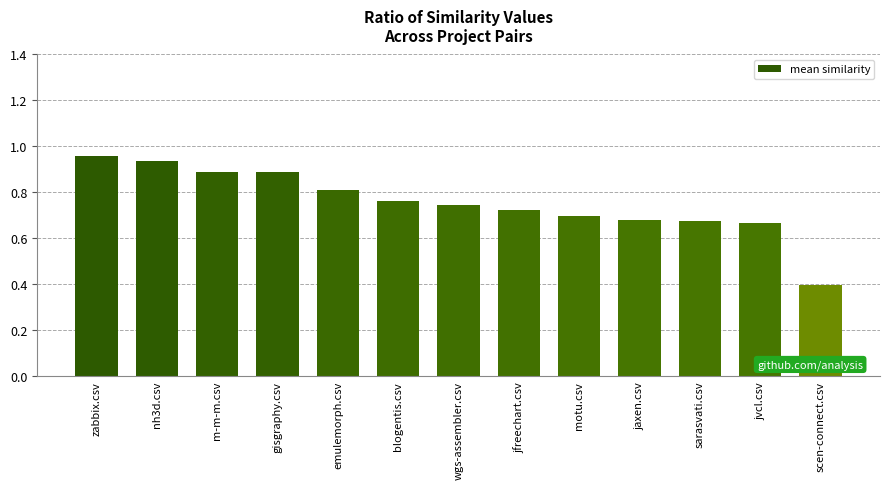

What is the difference between the values at blogentis.csv and nh3d.csv?

0.2